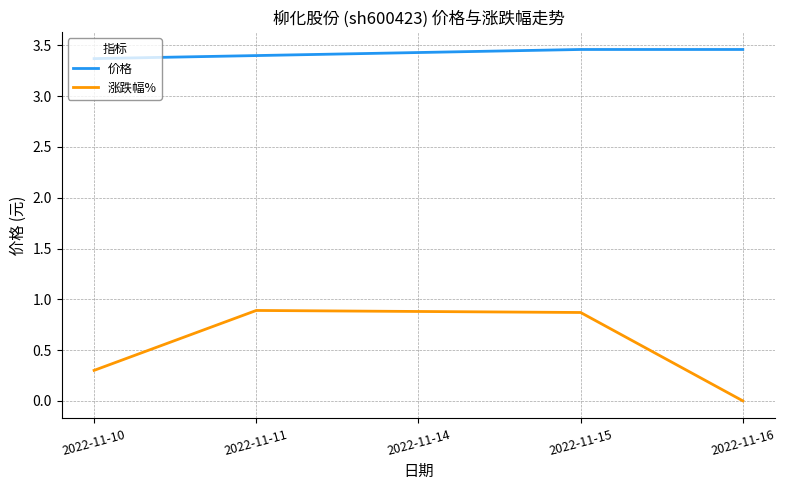

True or false: 涨跌幅% and 价格 cross at least once.

False